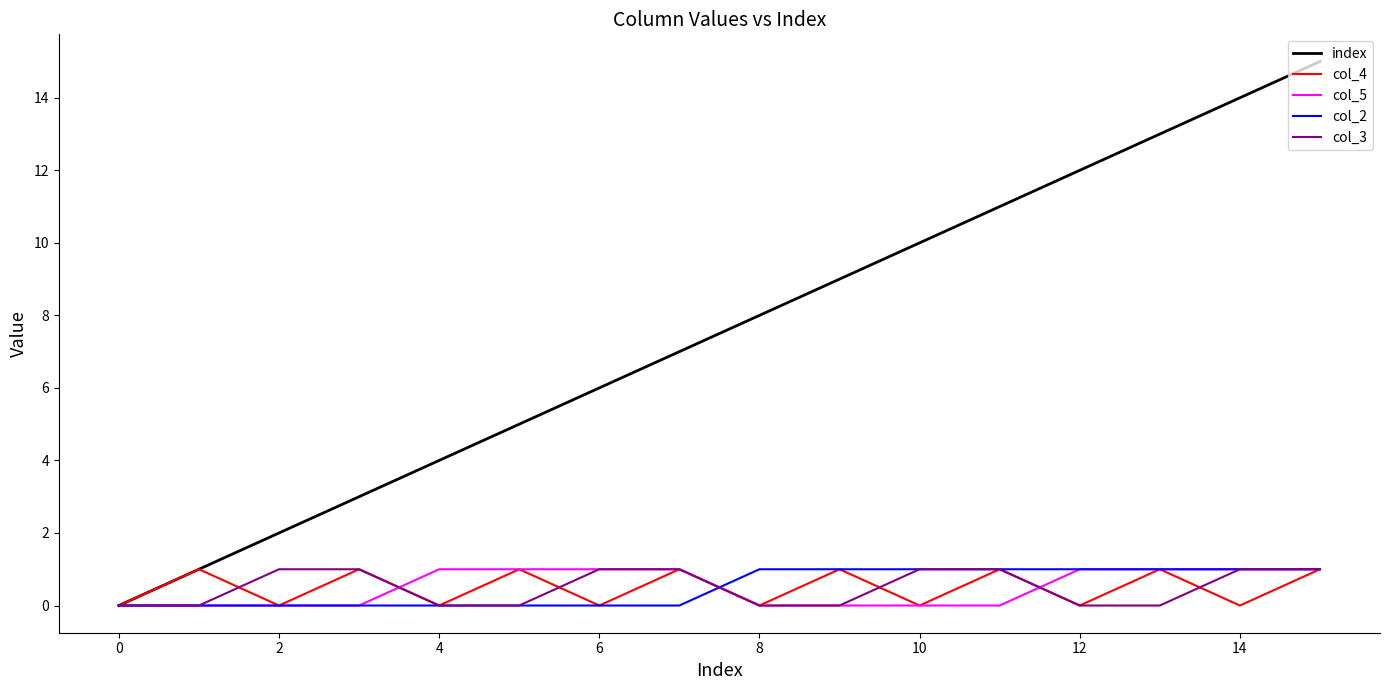

What are all the series names shown in the legend?

index, col_4, col_5, col_2, col_3